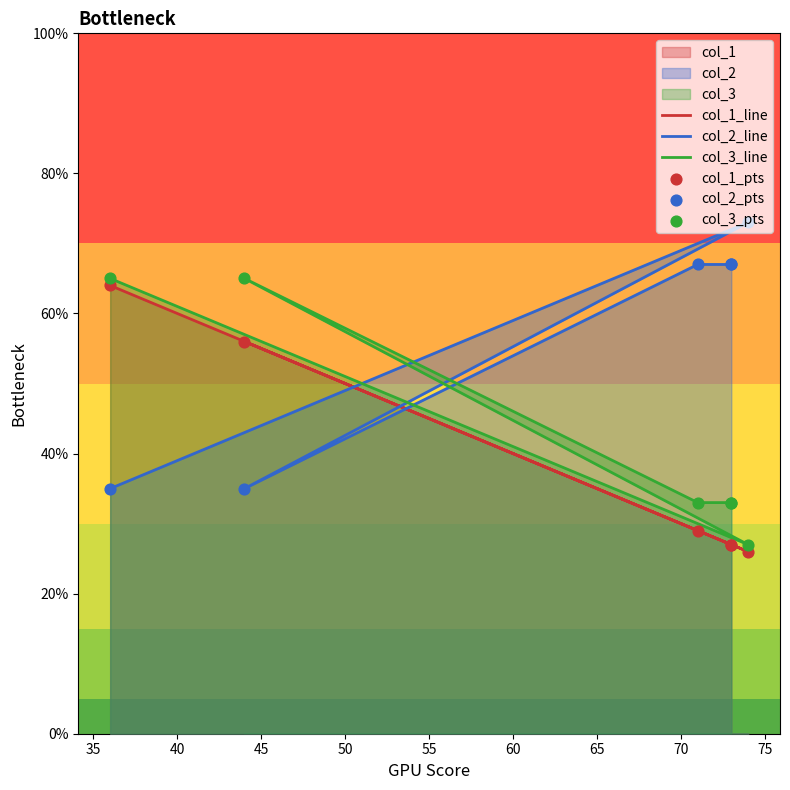

Is the value of col_1_line at 30 greater than the value of col_2_line at 50?

No